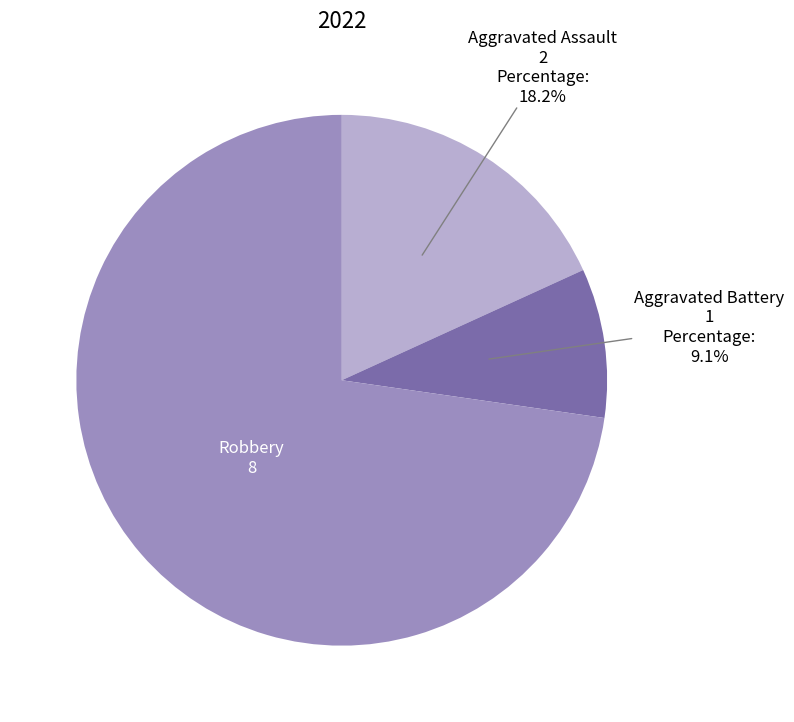

Is there a majority slice in this chart?

Yes